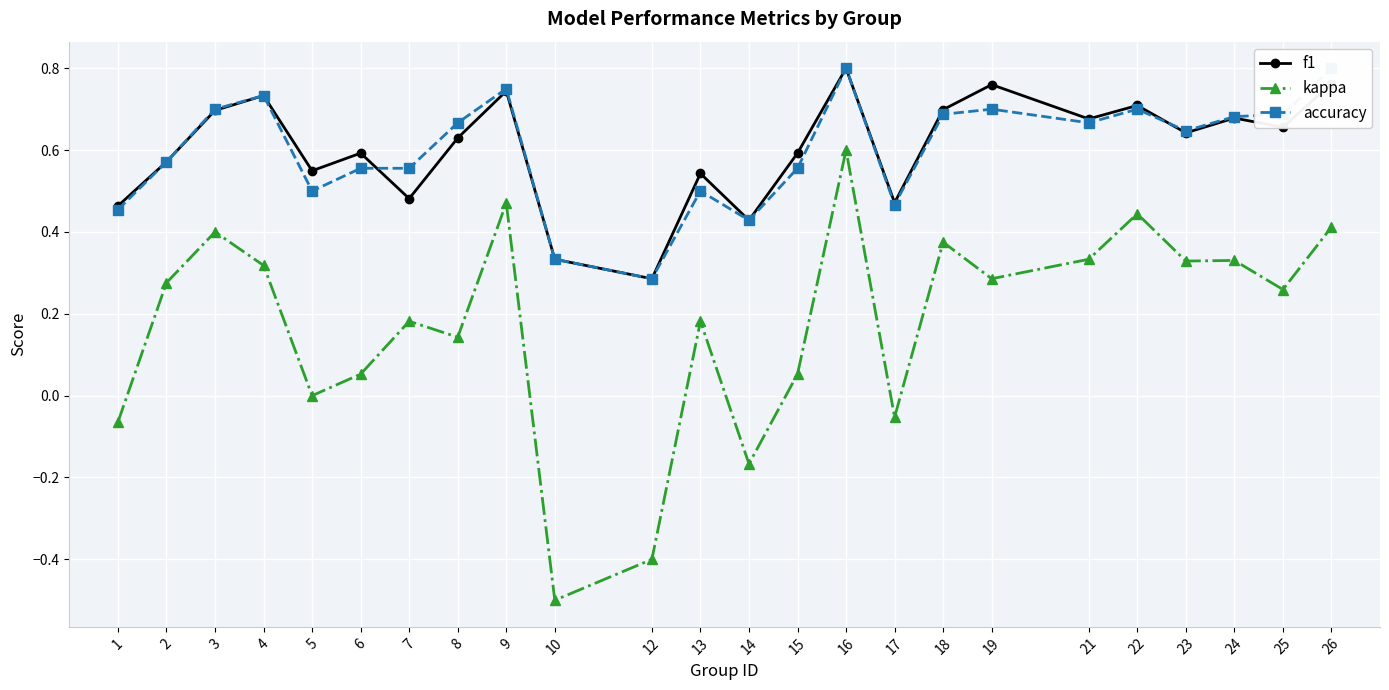

How many series are shown in this chart?

3